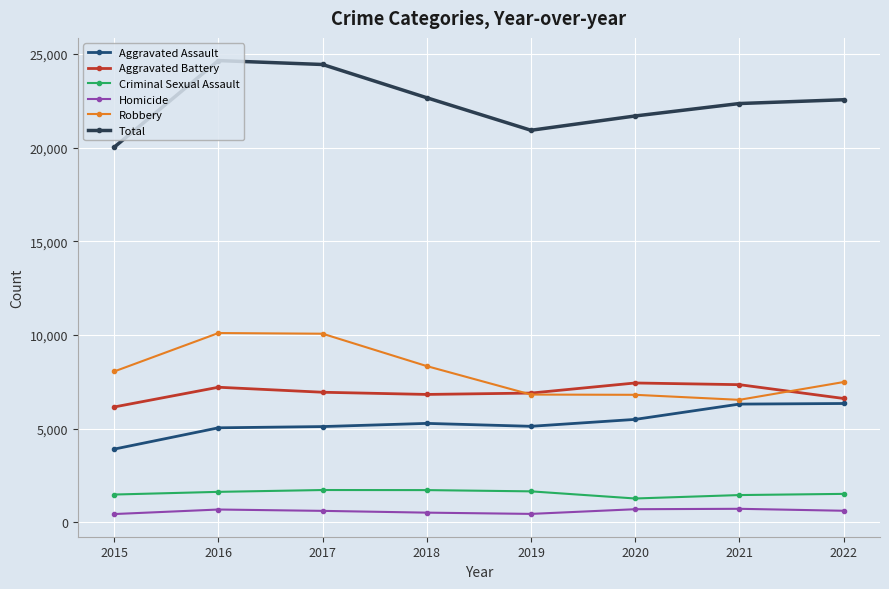

Is the value of Robbery at 2015 greater than the value of Homicide at 2019?

Yes